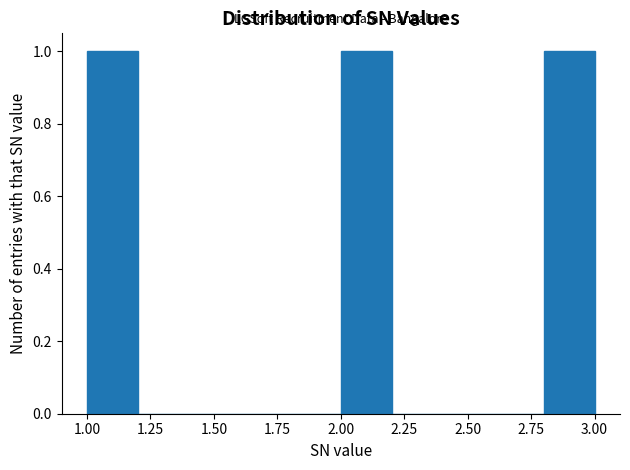

How tall is the bar that spans 1.0 to 1.2 on the x-axis? The values are not printed on the chart, so give them approximately, as read against the axis.

1